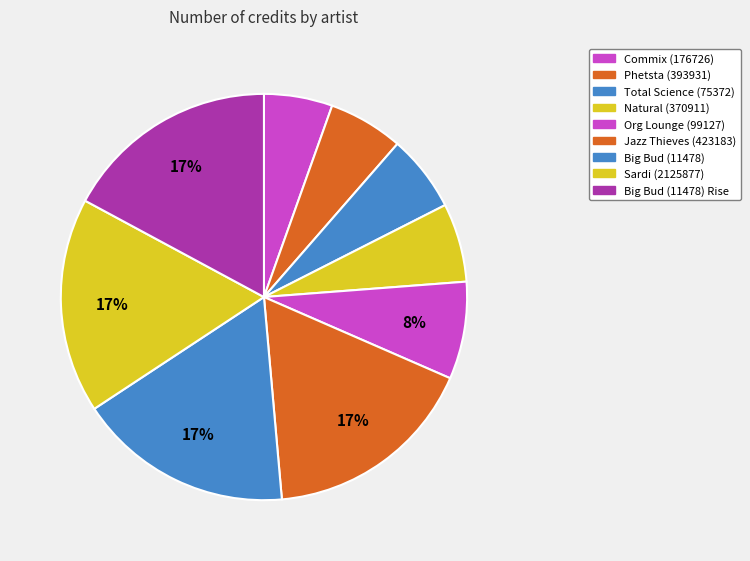

The Natural (370911) slice represents 6% of the pie. True or false?

True